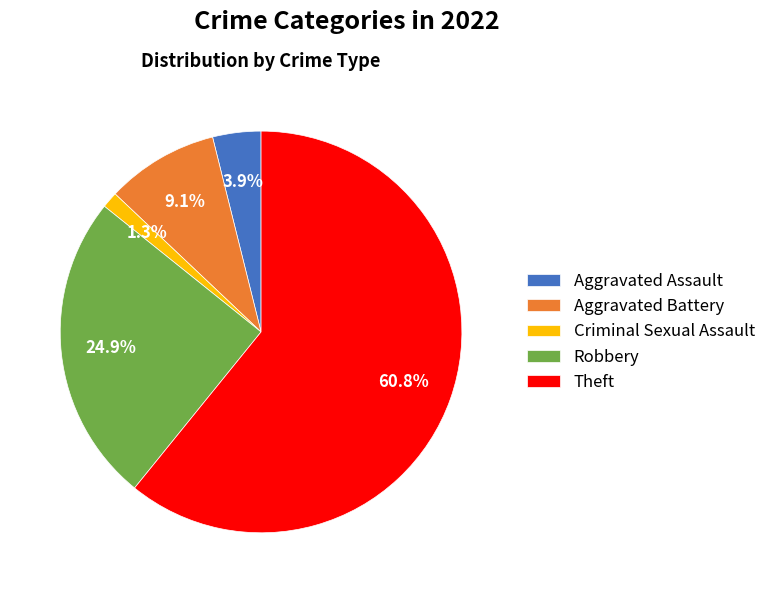

To the nearest percent, what is the combined percentage of Criminal Sexual Assault and Theft?

62%